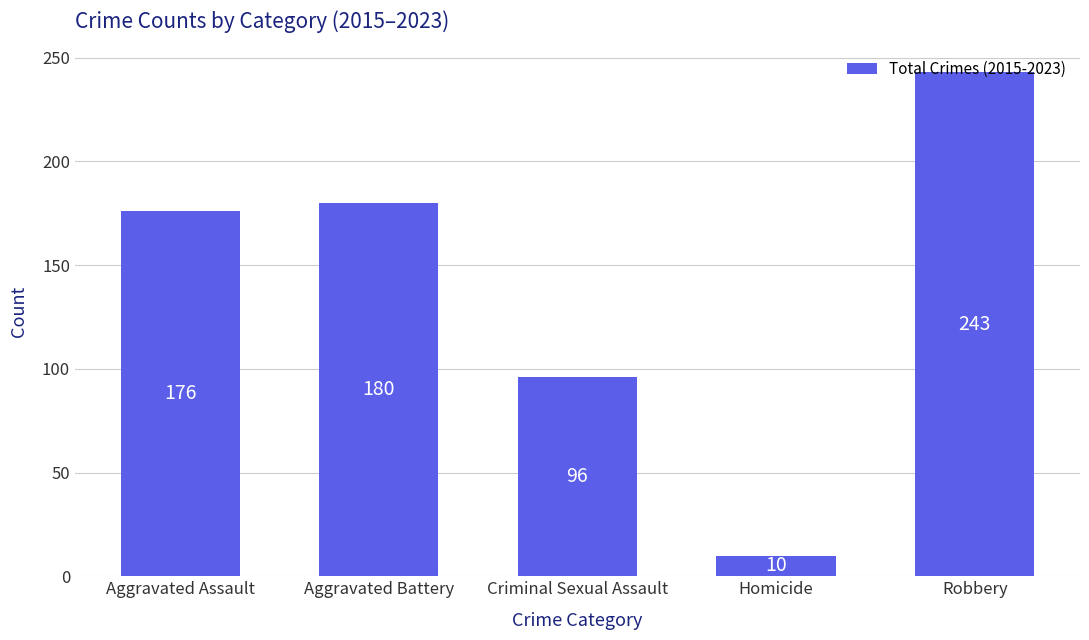

What is the change in value from Aggravated Battery to Criminal Sexual Assault?

-84